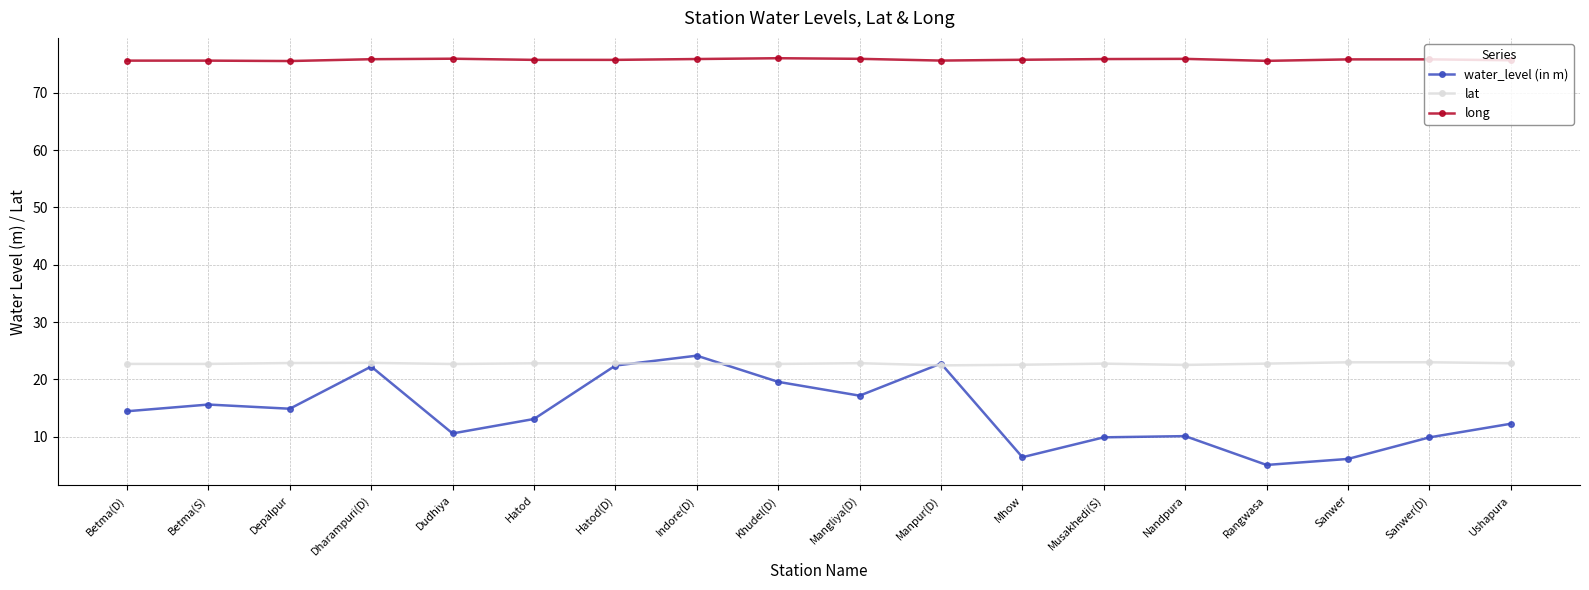

At how many categories does at least one series exceed 37?

18